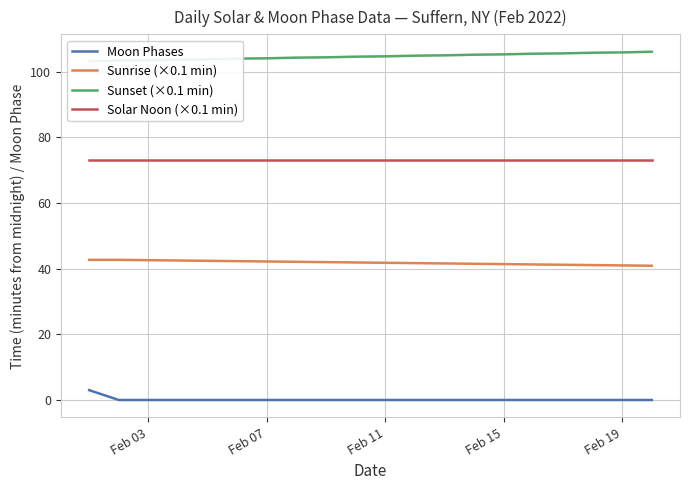

Does the chart have visible grid lines?

Yes